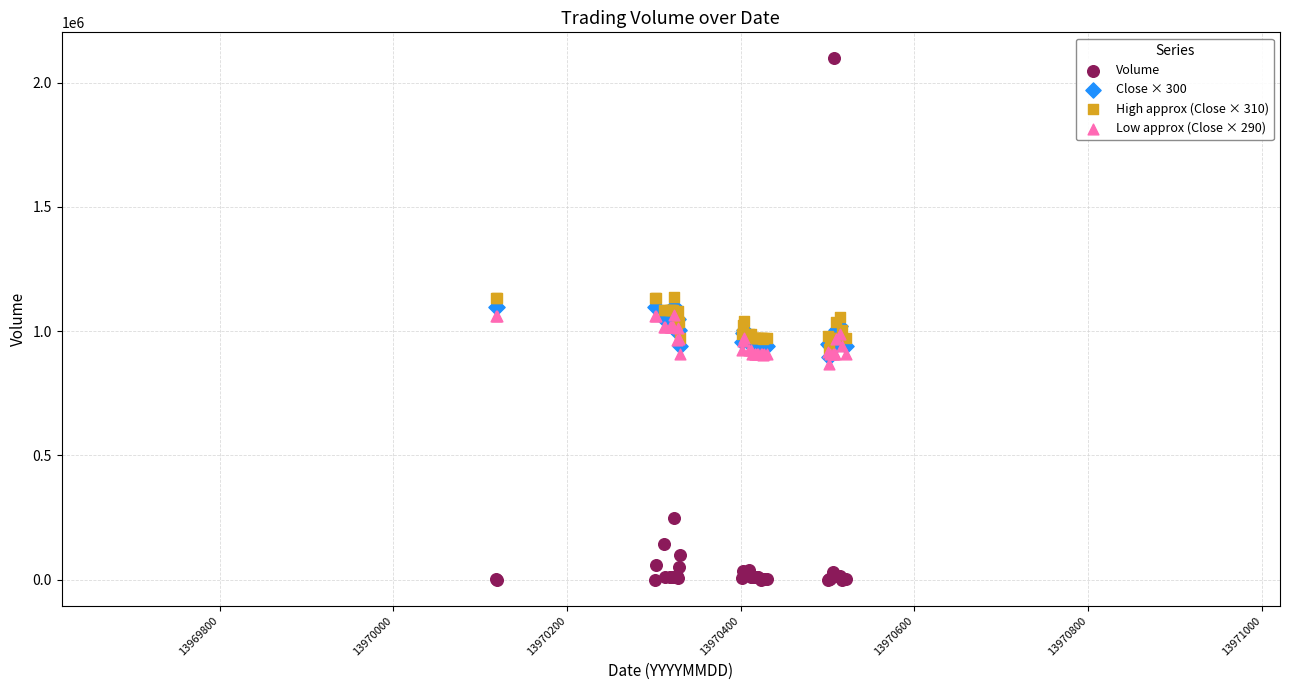

Which series reaches the maximum Y coordinate?

Volume